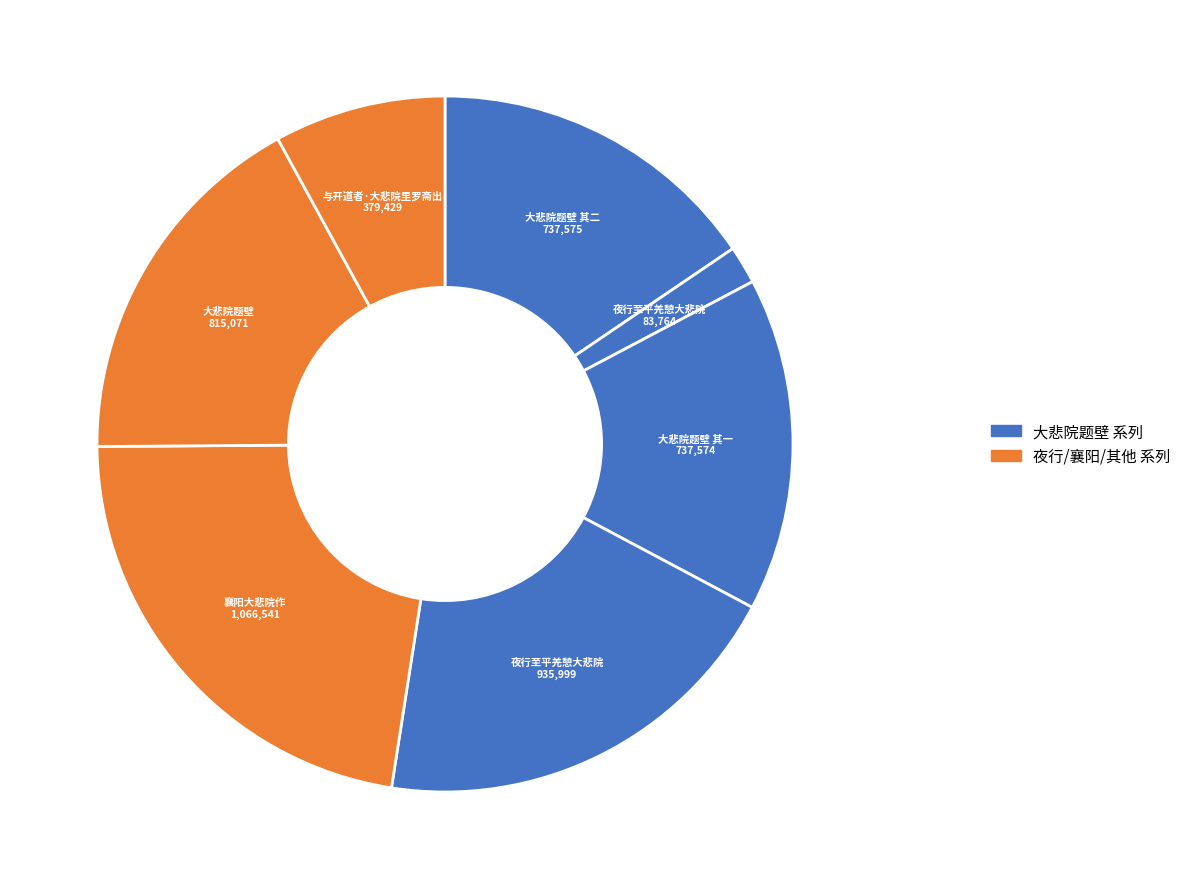

How many segments does this pie chart have?

7